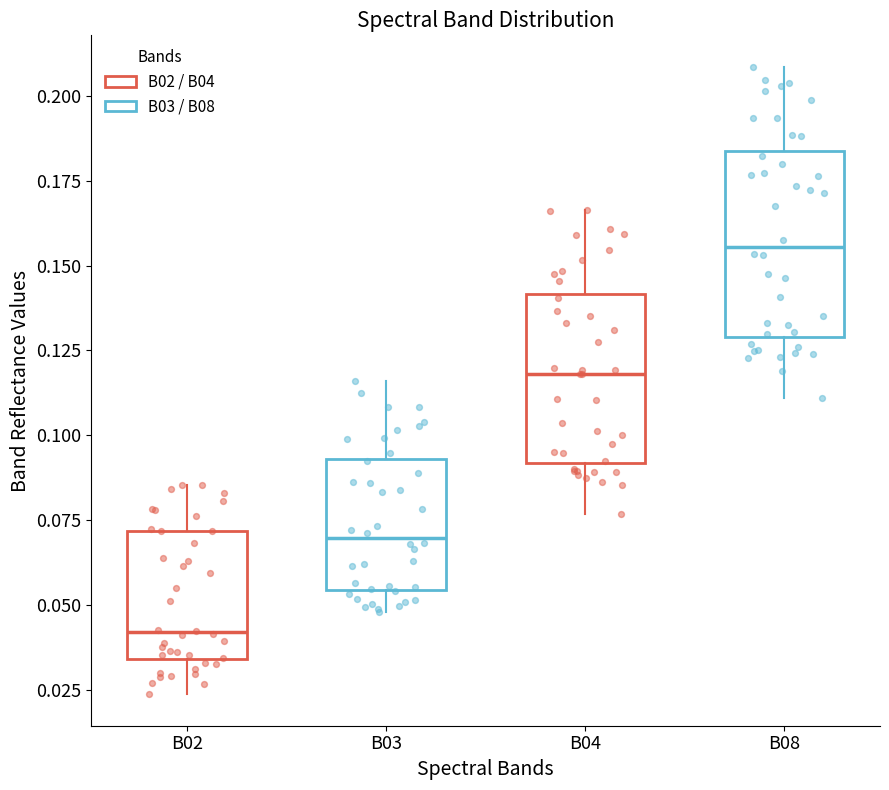

Which box's median line is the lowest?

B02